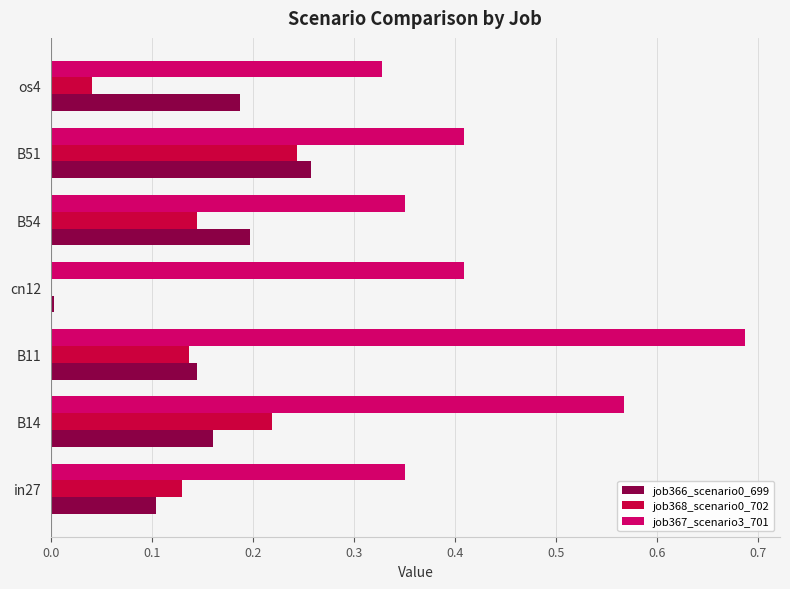

Where is job368_scenario0_702 nearest to the value 0?

cn12